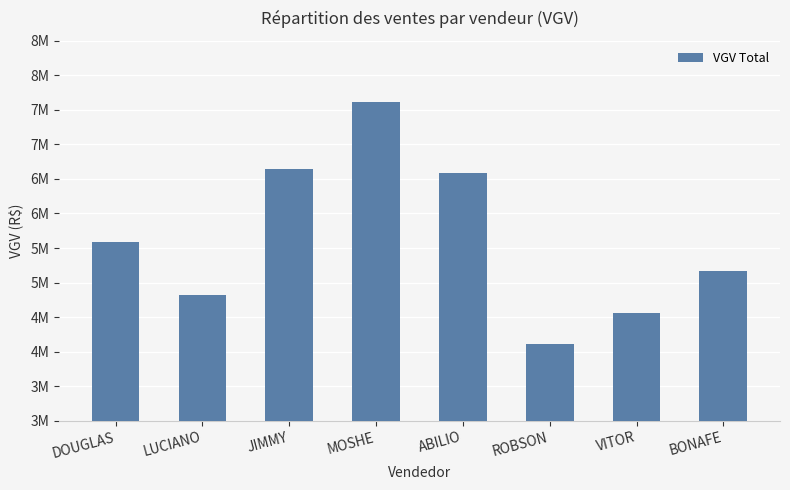

The value at ABILIO is 1737242.8. True or false?

False